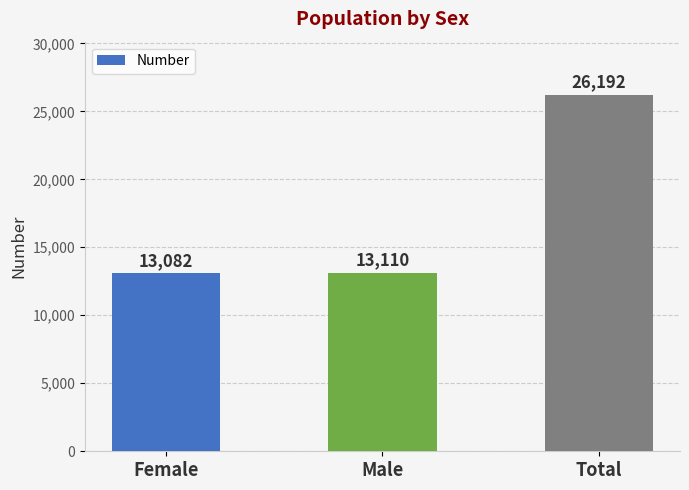

The chart shows a value of 9525 at Total. True or false?

False